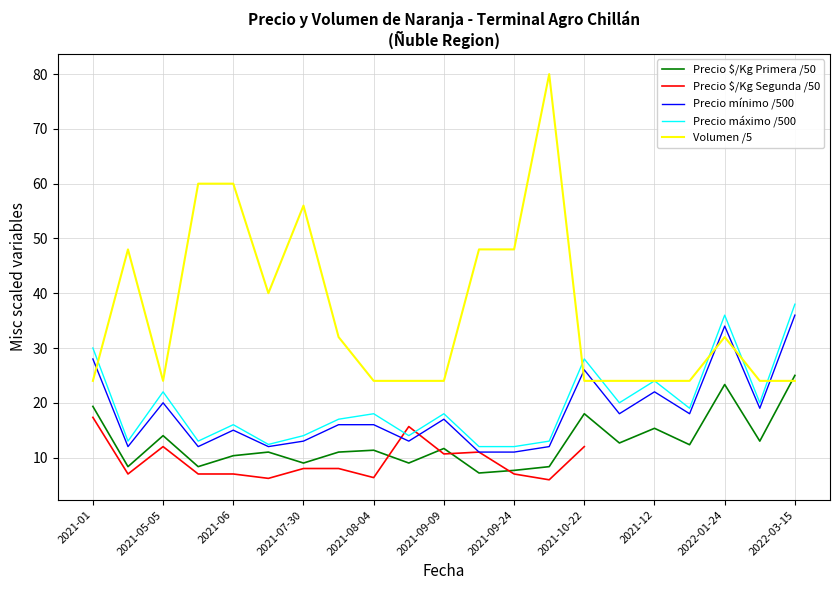

How many intersections are there between Volumen /5 and Precio $/Kg Primera /50?

1